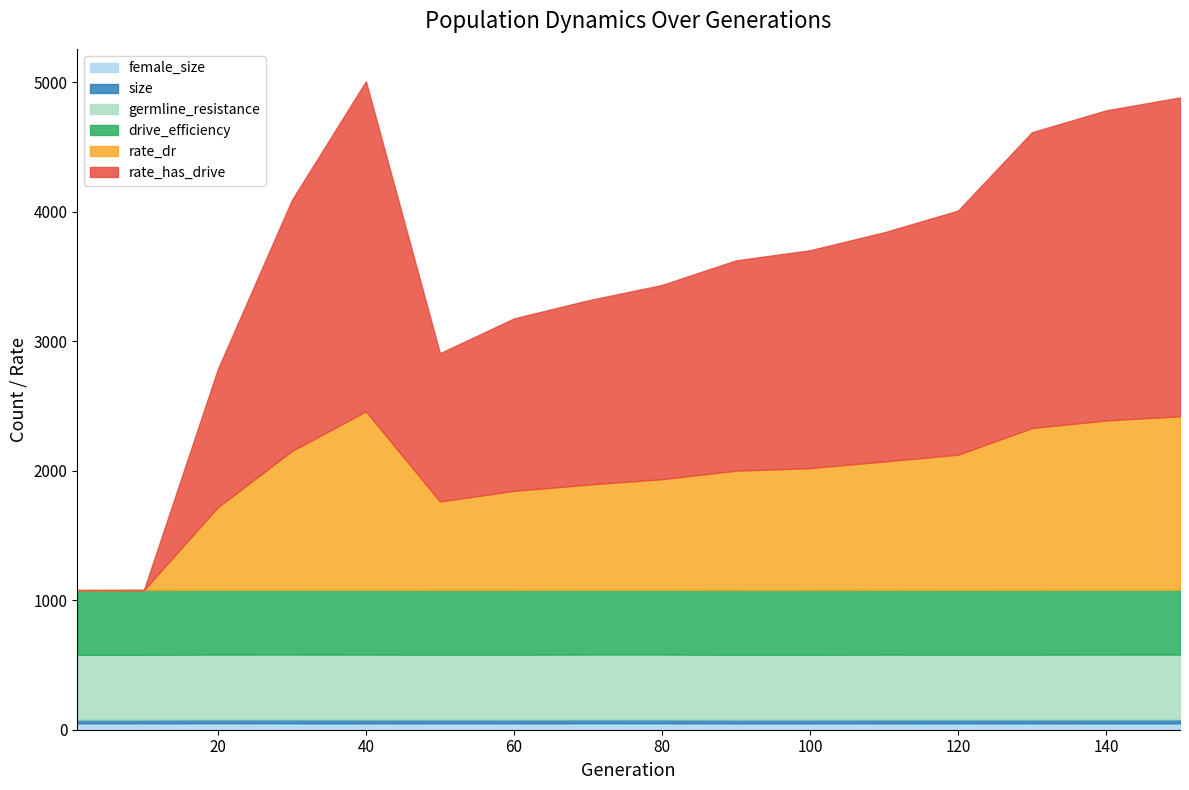

How many interior local peaks does the size series have?

3